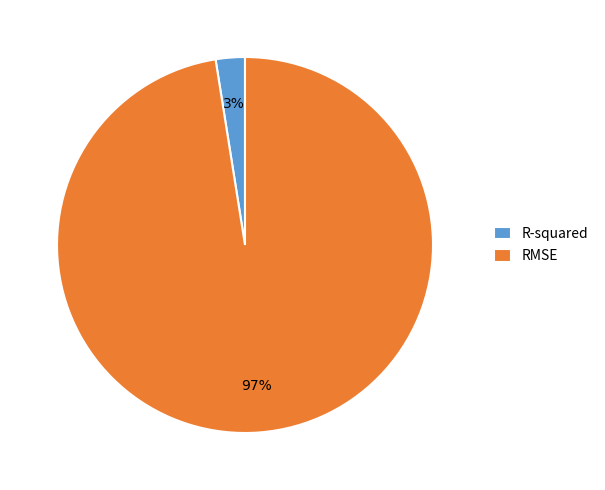

How many segments does this pie chart have?

2